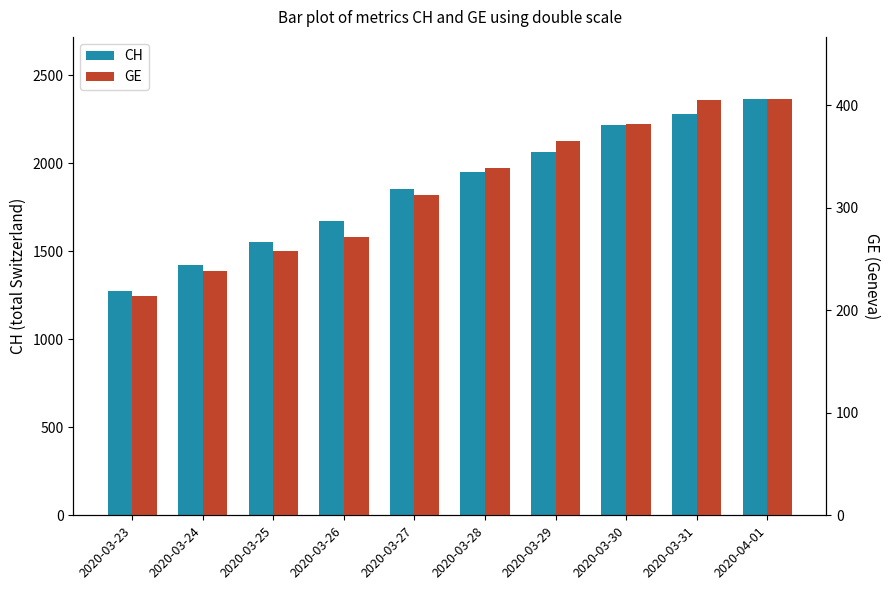

Reading left to right, what are all the values shown in this chart?

CH: 1276	1424	1551	1672	1854	1952	2064	2217	2279	2363
GE: 214	238	258	272	313	339	365	382	405	406